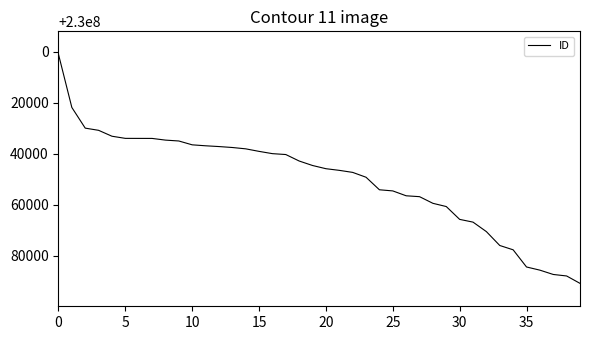

What is the minimum value shown in the chart?

230000997